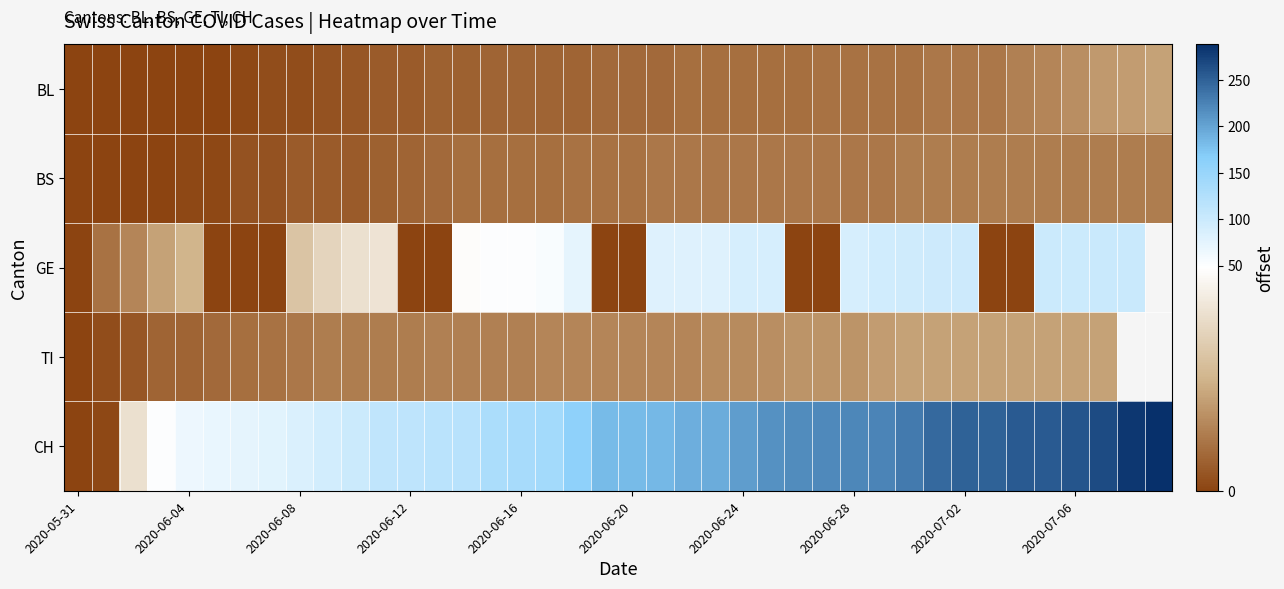

How many data points in CH are above 182?

19